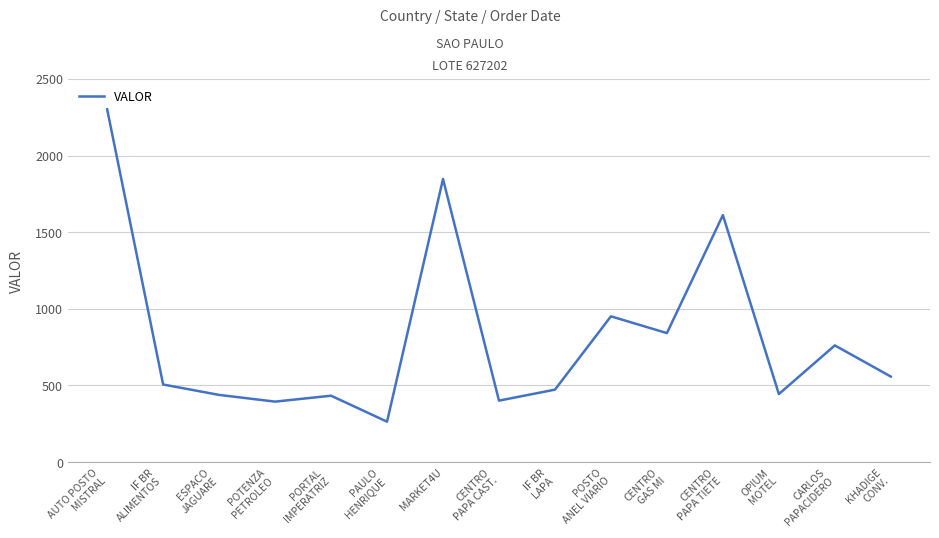

What is the greatest value displayed?

2302.2